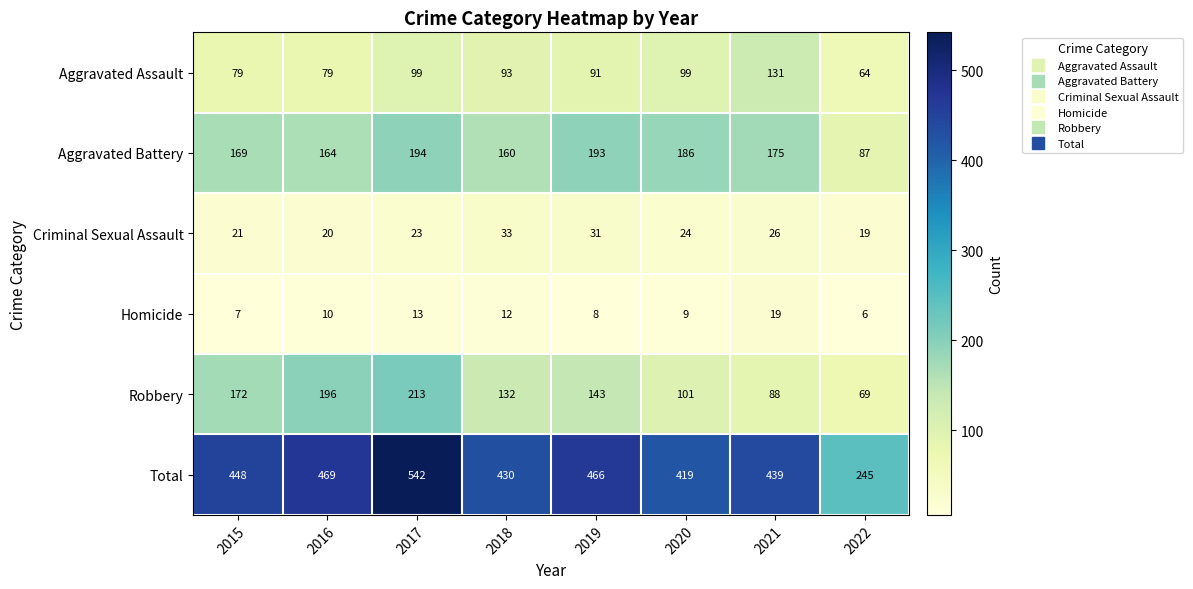

What is the spread (max minus min) of values at 2018?

418